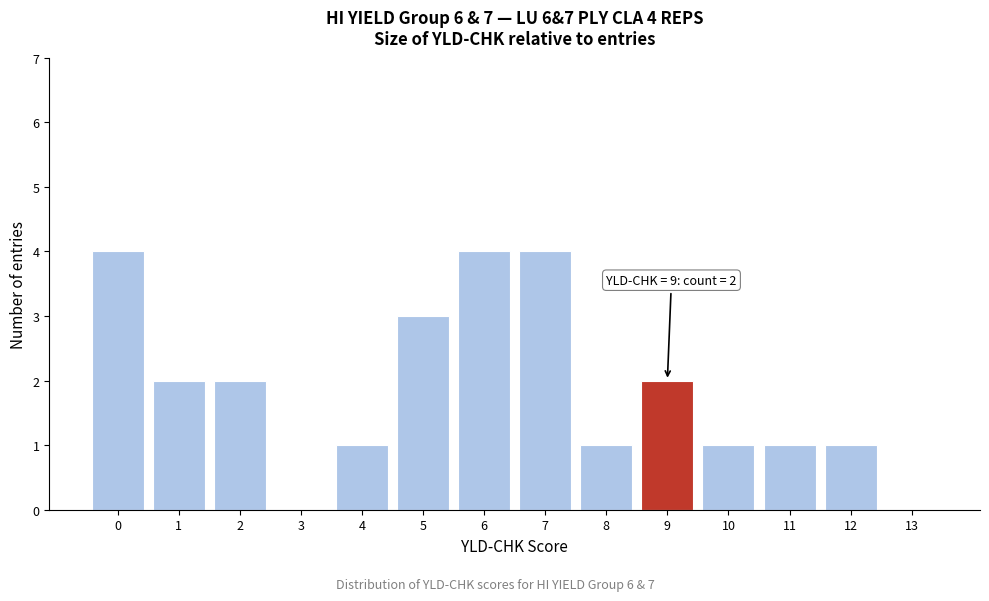

Reading right to left, list all the values displayed in this chart.

13=0	12=1	11=1	10=1	9=2	8=1	7=4	6=4	5=3	4=1	3=0	2=2	1=2	0=4